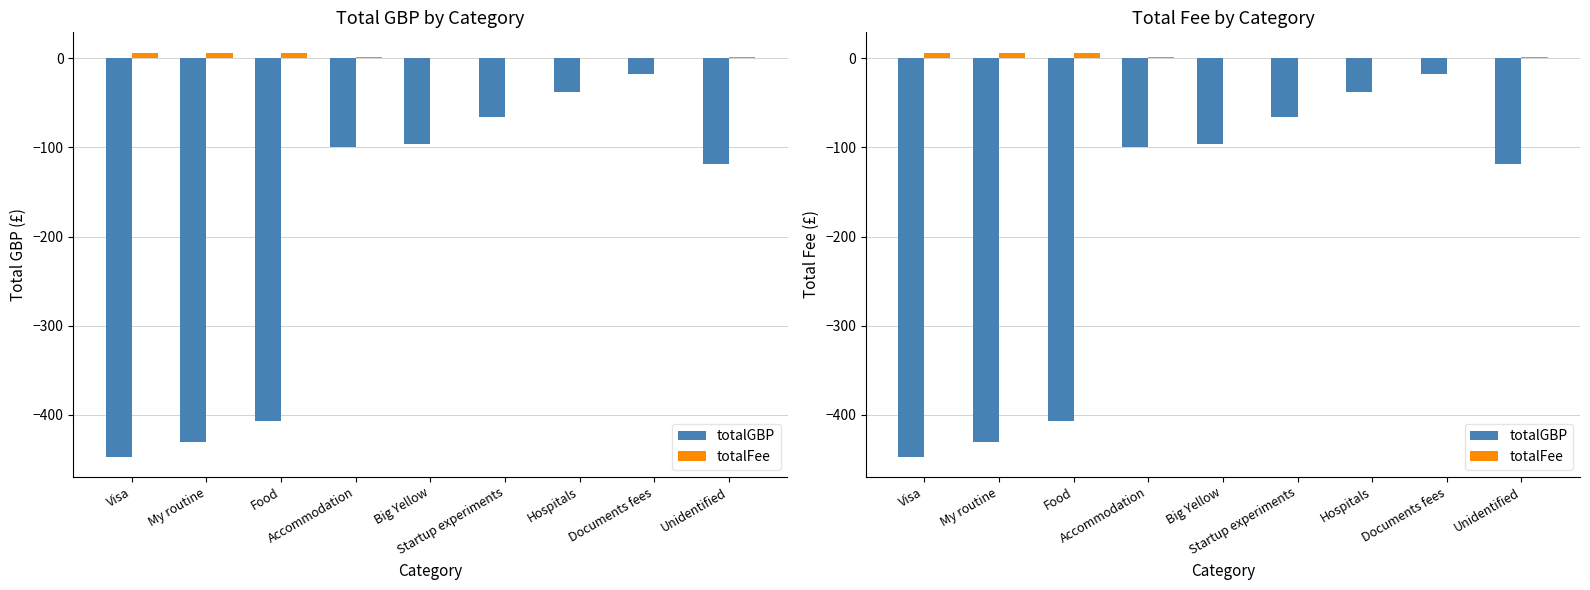

Rank the series by their maximum value, from highest to lowest.

totalFee, totalGBP